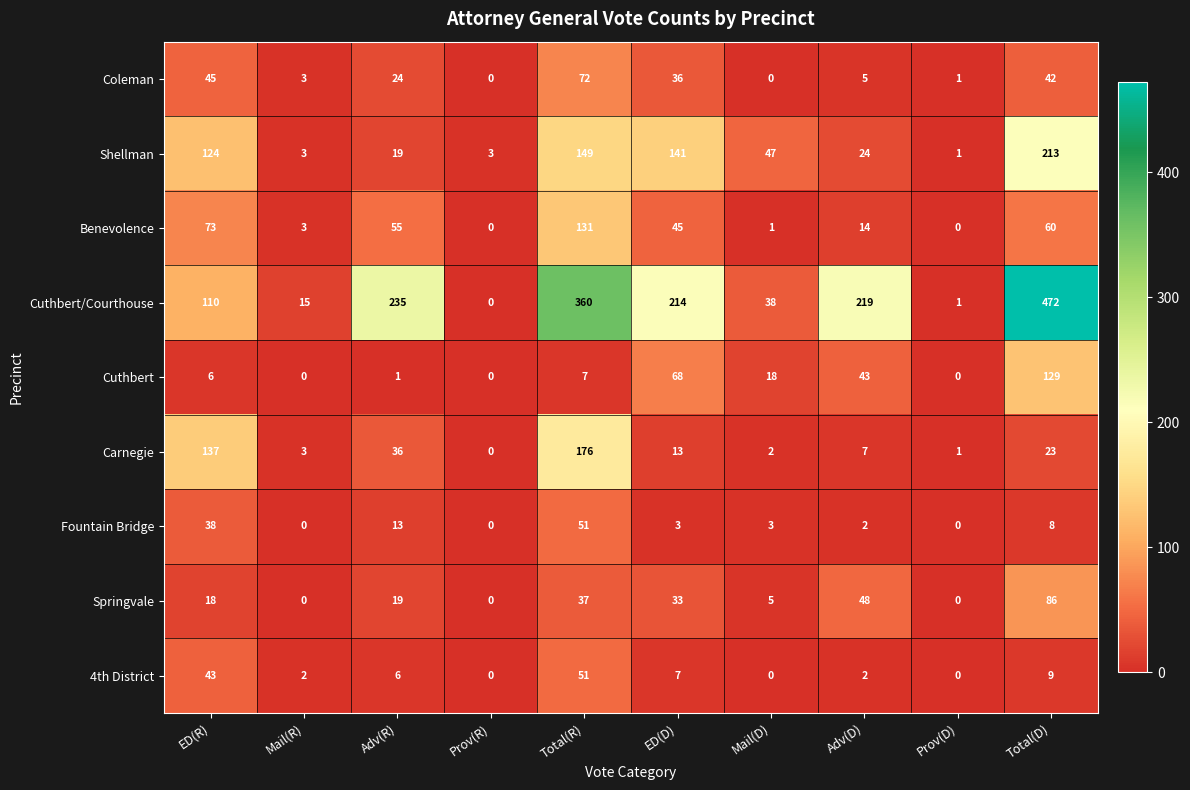

Which series has the largest range (max minus min)?

Cuthbert/Courthouse